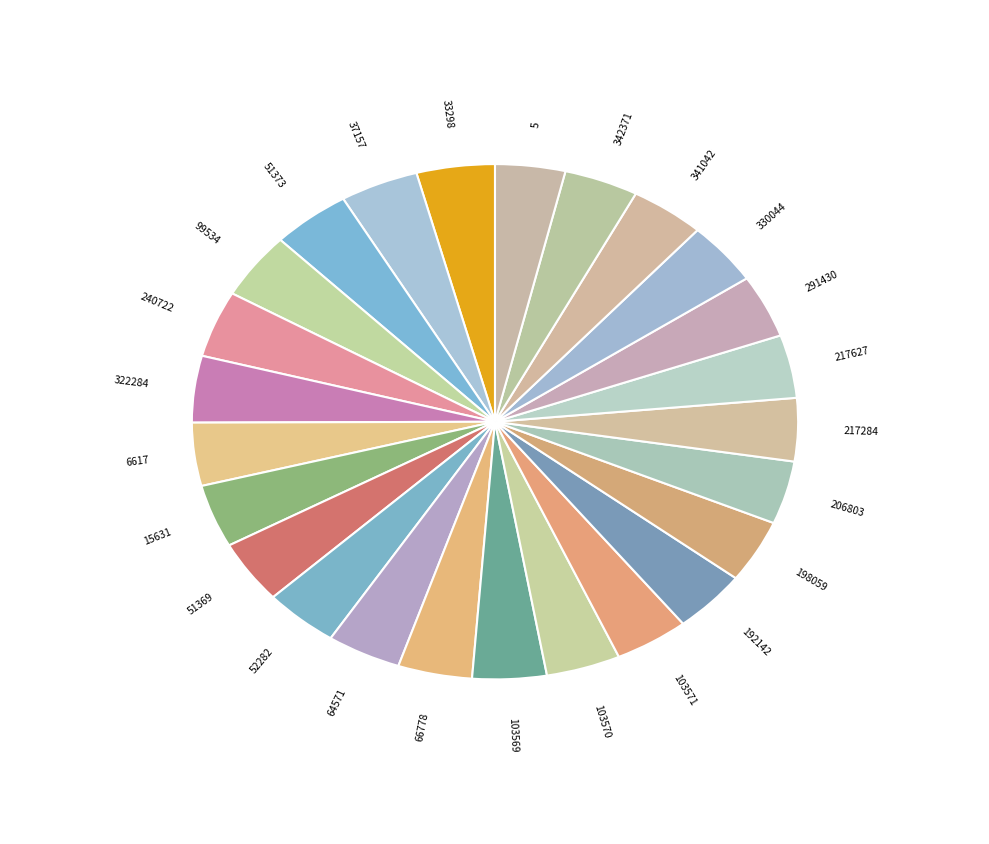

Which category has the smallest portion of the pie?

5